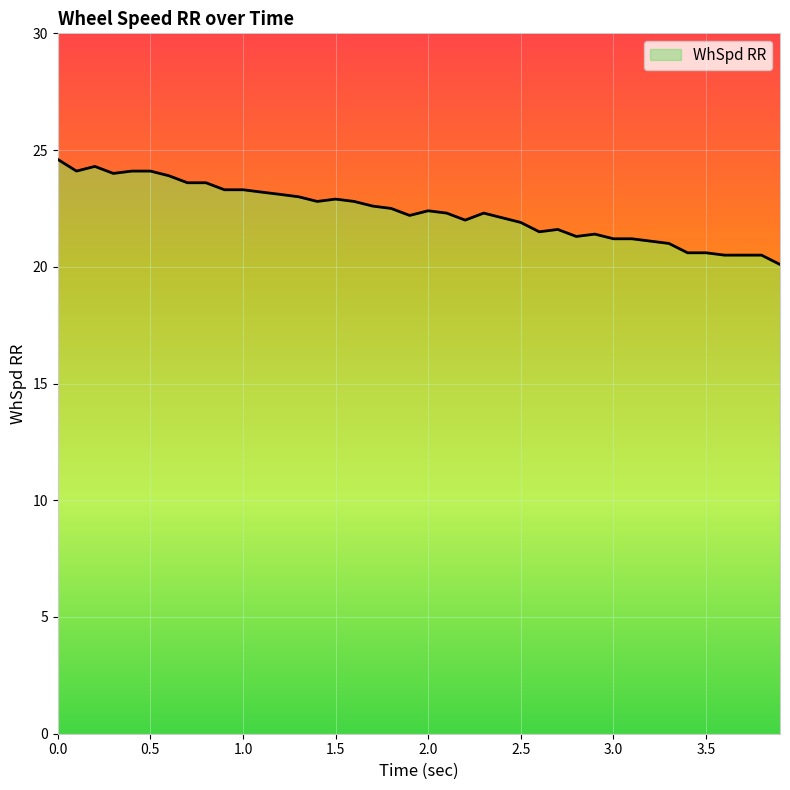

The value at 3.9 is 20.1. True or false?

True